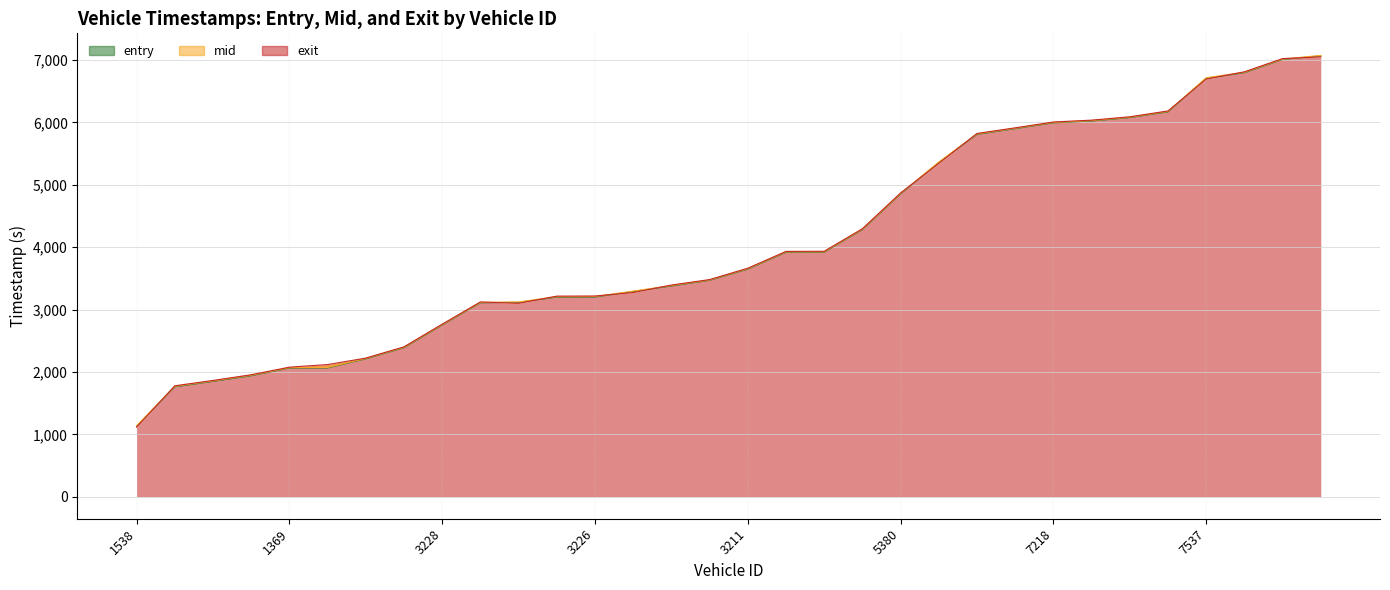

In exit, how many points are higher than both neighbors (excluding endpoints)?

1